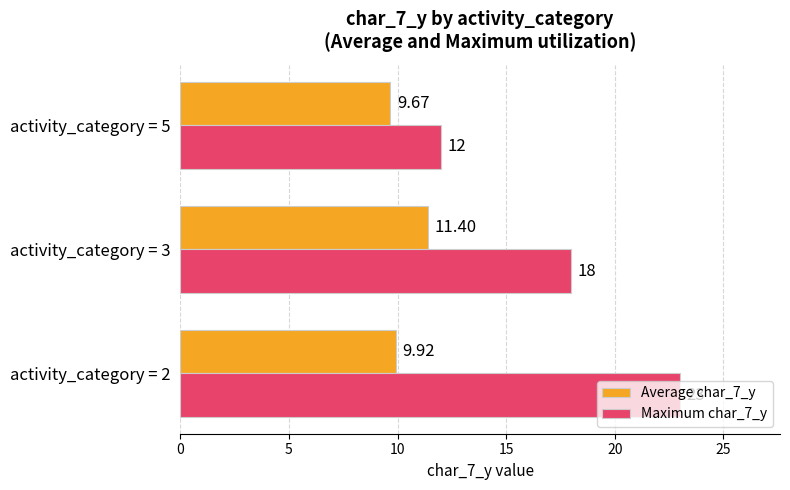

What is the sum of all Maximum char_7_y values?

53.0